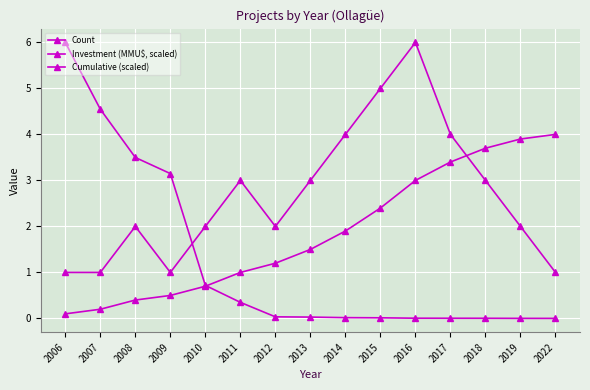

What is the difference between the maximum and minimum values in the Investment (MMU$, scaled) series?

6.0